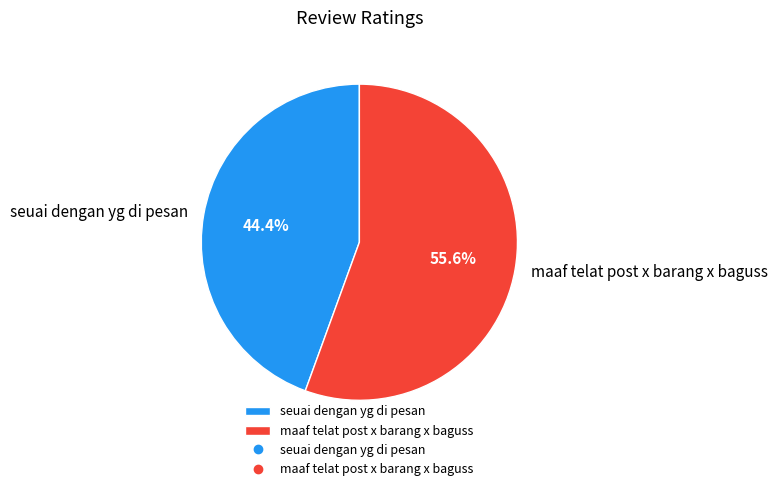

Which slice is the smallest?

seuai dengan yg di pesan